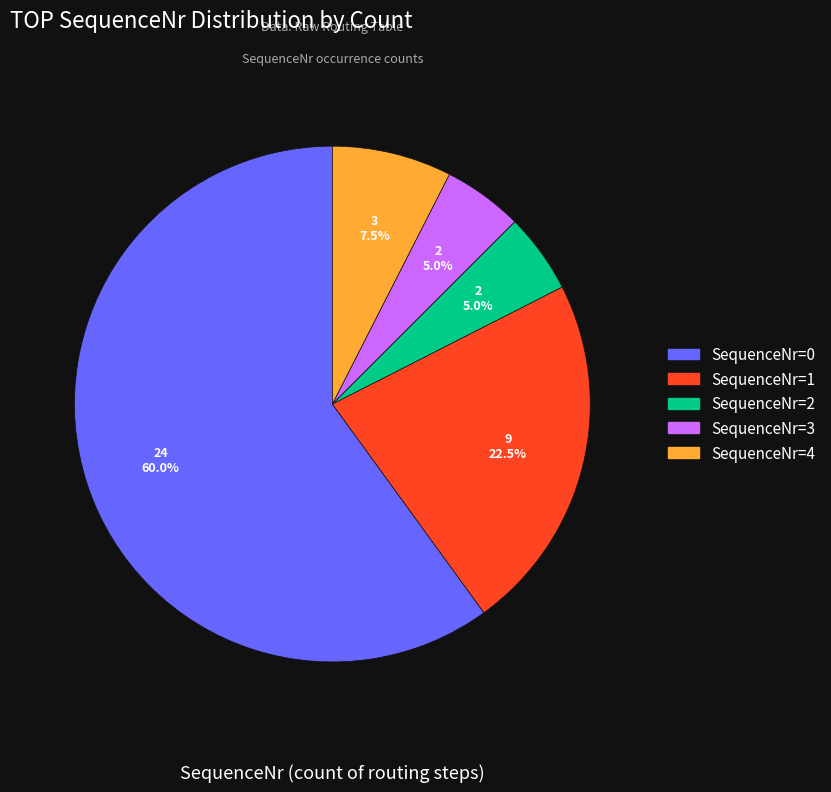

Is SequenceNr=3 the majority of the pie?

No